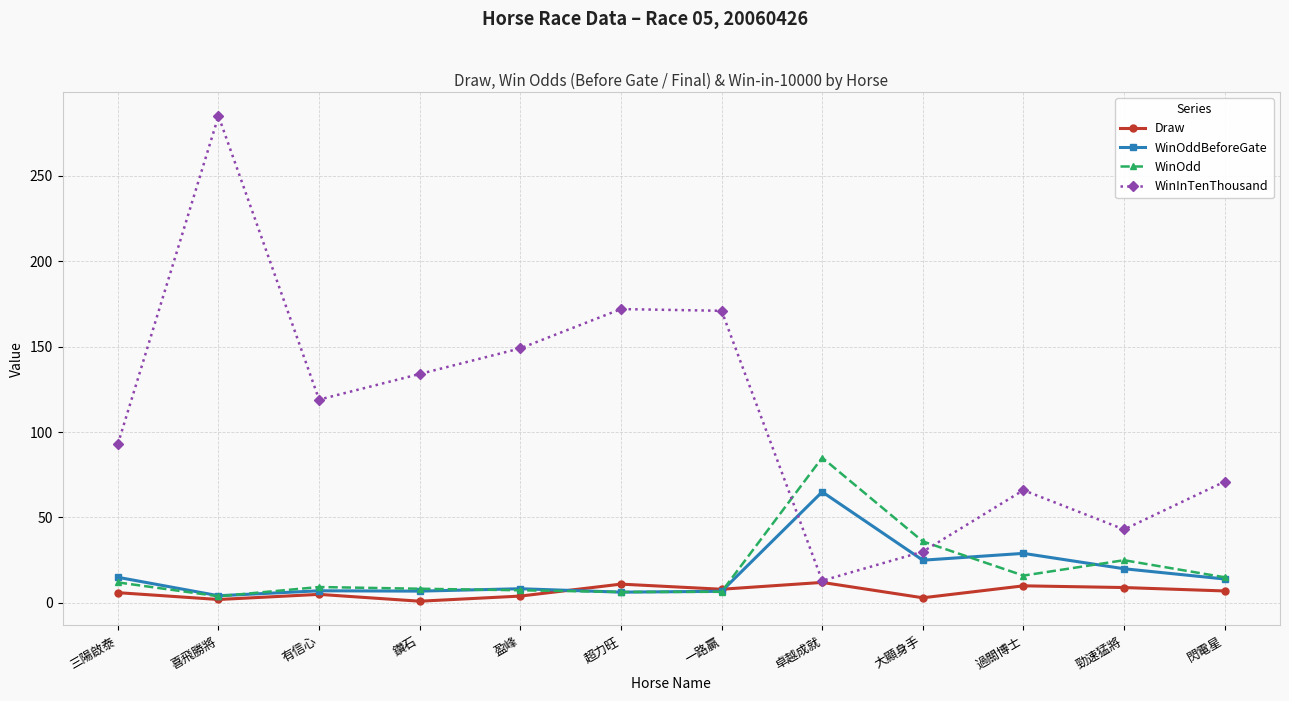

Does the chart have visible grid lines?

Yes